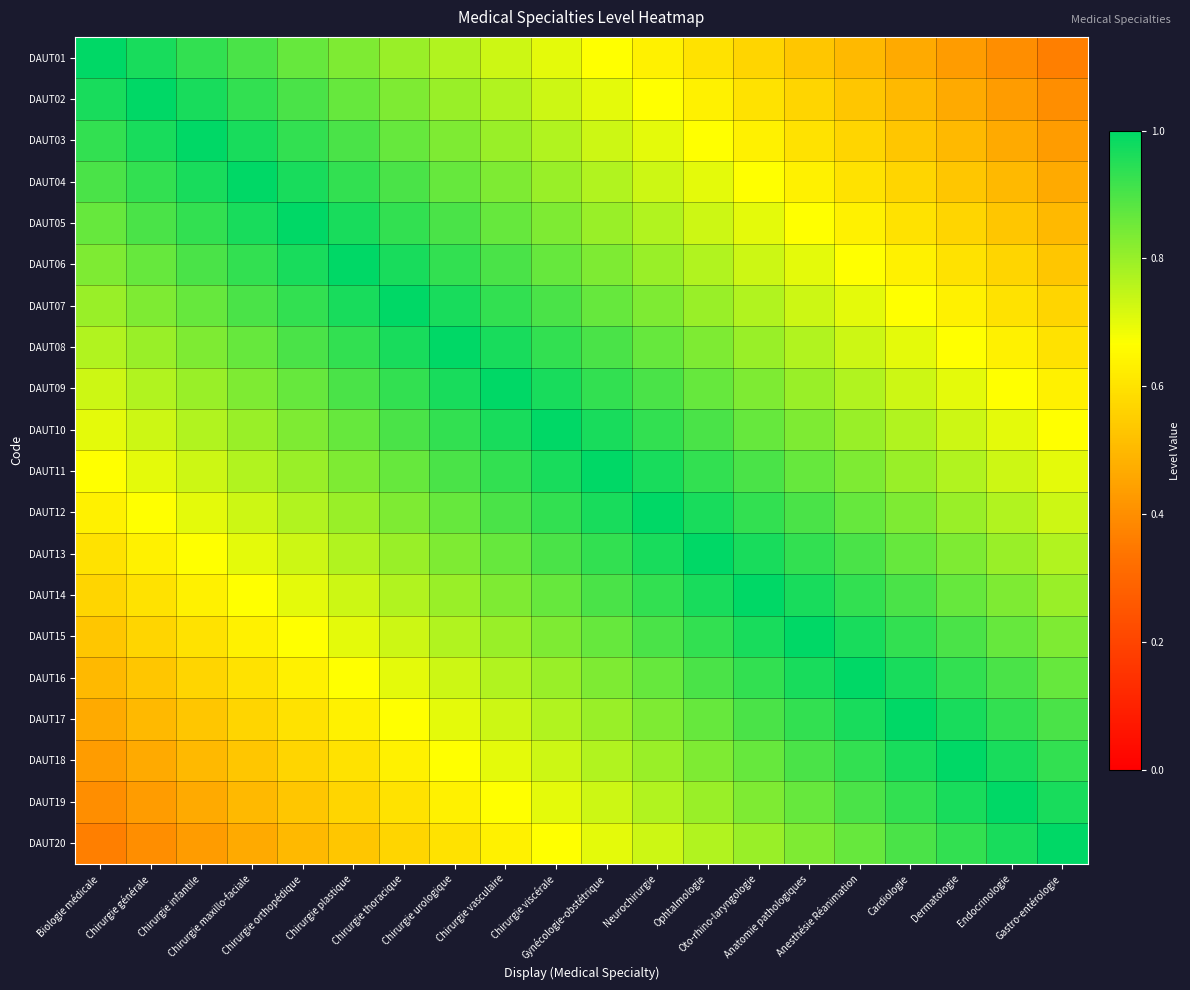

Reading left to right, list all the values displayed in this chart.

DAUT01: Biologie médicale=1.0	Chirurgie générale=1.0	Chirurgie infantile=0.9	Chirurgie maxillo-faciale=0.9	Chirurgie orthopédique=0.9	Chirurgie plastique=0.8	Chirurgie thoracique=0.8	Chirurgie urologique=0.8	Chirurgie vasculaire=0.7	Chirurgie viscérale=0.7	Gynécologie-obstétrique=0.7	Neurochirurgie=0.6	Ophtalmologie=0.6	Oto-rhino-laryngologie=0.6	Anatomie pathologiques=0.5	Anesthésie Réanimation=0.5	Cardiologie=0.5	Dermatologie=0.4	Endocrinologie=0.4	Gastro-entérologie=0.4
DAUT02: Biologie médicale=1.0	Chirurgie générale=1.0	Chirurgie infantile=1.0	Chirurgie maxillo-faciale=0.9	Chirurgie orthopédique=0.9	Chirurgie plastique=0.9	Chirurgie thoracique=0.8	Chirurgie urologique=0.8	Chirurgie vasculaire=0.8	Chirurgie viscérale=0.7	Gynécologie-obstétrique=0.7	Neurochirurgie=0.7	Ophtalmologie=0.6	Oto-rhino-laryngologie=0.6	Anatomie pathologiques=0.6	Anesthésie Réanimation=0.5	Cardiologie=0.5	Dermatologie=0.5	Endocrinologie=0.4	Gastro-entérologie=0.4
DAUT03: Biologie médicale=0.9	Chirurgie générale=1.0	Chirurgie infantile=1.0	Chirurgie maxillo-faciale=1.0	Chirurgie orthopédique=0.9	Chirurgie plastique=0.9	Chirurgie thoracique=0.9	Chirurgie urologique=0.8	Chirurgie vasculaire=0.8	Chirurgie viscérale=0.8	Gynécologie-obstétrique=0.7	Neurochirurgie=0.7	Ophtalmologie=0.7	Oto-rhino-laryngologie=0.6	Anatomie pathologiques=0.6	Anesthésie Réanimation=0.6	Cardiologie=0.5	Dermatologie=0.5	Endocrinologie=0.5	Gastro-entérologie=0.4
DAUT04: Biologie médicale=0.9	Chirurgie générale=0.9	Chirurgie infantile=1.0	Chirurgie maxillo-faciale=1.0	Chirurgie orthopédique=1.0	Chirurgie plastique=0.9	Chirurgie thoracique=0.9	Chirurgie urologique=0.9	Chirurgie vasculaire=0.8	Chirurgie viscérale=0.8	Gynécologie-obstétrique=0.8	Neurochirurgie=0.7	Ophtalmologie=0.7	Oto-rhino-laryngologie=0.7	Anatomie pathologiques=0.6	Anesthésie Réanimation=0.6	Cardiologie=0.6	Dermatologie=0.5	Endocrinologie=0.5	Gastro-entérologie=0.5
DAUT05: Biologie médicale=0.9	Chirurgie générale=0.9	Chirurgie infantile=0.9	Chirurgie maxillo-faciale=1.0	Chirurgie orthopédique=1.0	Chirurgie plastique=1.0	Chirurgie thoracique=0.9	Chirurgie urologique=0.9	Chirurgie vasculaire=0.9	Chirurgie viscérale=0.8	Gynécologie-obstétrique=0.8	Neurochirurgie=0.8	Ophtalmologie=0.7	Oto-rhino-laryngologie=0.7	Anatomie pathologiques=0.7	Anesthésie Réanimation=0.6	Cardiologie=0.6	Dermatologie=0.6	Endocrinologie=0.5	Gastro-entérologie=0.5
DAUT06: Biologie médicale=0.8	Chirurgie générale=0.9	Chirurgie infantile=0.9	Chirurgie maxillo-faciale=0.9	Chirurgie orthopédique=1.0	Chirurgie plastique=1.0	Chirurgie thoracique=1.0	Chirurgie urologique=0.9	Chirurgie vasculaire=0.9	Chirurgie viscérale=0.9	Gynécologie-obstétrique=0.8	Neurochirurgie=0.8	Ophtalmologie=0.8	Oto-rhino-laryngologie=0.7	Anatomie pathologiques=0.7	Anesthésie Réanimation=0.7	Cardiologie=0.6	Dermatologie=0.6	Endocrinologie=0.6	Gastro-entérologie=0.5
DAUT07: Biologie médicale=0.8	Chirurgie générale=0.8	Chirurgie infantile=0.9	Chirurgie maxillo-faciale=0.9	Chirurgie orthopédique=0.9	Chirurgie plastique=1.0	Chirurgie thoracique=1.0	Chirurgie urologique=1.0	Chirurgie vasculaire=0.9	Chirurgie viscérale=0.9	Gynécologie-obstétrique=0.9	Neurochirurgie=0.8	Ophtalmologie=0.8	Oto-rhino-laryngologie=0.8	Anatomie pathologiques=0.7	Anesthésie Réanimation=0.7	Cardiologie=0.7	Dermatologie=0.6	Endocrinologie=0.6	Gastro-entérologie=0.6
DAUT08: Biologie médicale=0.8	Chirurgie générale=0.8	Chirurgie infantile=0.8	Chirurgie maxillo-faciale=0.9	Chirurgie orthopédique=0.9	Chirurgie plastique=0.9	Chirurgie thoracique=1.0	Chirurgie urologique=1.0	Chirurgie vasculaire=1.0	Chirurgie viscérale=0.9	Gynécologie-obstétrique=0.9	Neurochirurgie=0.9	Ophtalmologie=0.8	Oto-rhino-laryngologie=0.8	Anatomie pathologiques=0.8	Anesthésie Réanimation=0.7	Cardiologie=0.7	Dermatologie=0.7	Endocrinologie=0.6	Gastro-entérologie=0.6
DAUT09: Biologie médicale=0.7	Chirurgie générale=0.8	Chirurgie infantile=0.8	Chirurgie maxillo-faciale=0.8	Chirurgie orthopédique=0.9	Chirurgie plastique=0.9	Chirurgie thoracique=0.9	Chirurgie urologique=1.0	Chirurgie vasculaire=1.0	Chirurgie viscérale=1.0	Gynécologie-obstétrique=0.9	Neurochirurgie=0.9	Ophtalmologie=0.9	Oto-rhino-laryngologie=0.8	Anatomie pathologiques=0.8	Anesthésie Réanimation=0.8	Cardiologie=0.7	Dermatologie=0.7	Endocrinologie=0.7	Gastro-entérologie=0.6
DAUT10: Biologie médicale=0.7	Chirurgie générale=0.7	Chirurgie infantile=0.8	Chirurgie maxillo-faciale=0.8	Chirurgie orthopédique=0.8	Chirurgie plastique=0.9	Chirurgie thoracique=0.9	Chirurgie urologique=0.9	Chirurgie vasculaire=1.0	Chirurgie viscérale=1.0	Gynécologie-obstétrique=1.0	Neurochirurgie=0.9	Ophtalmologie=0.9	Oto-rhino-laryngologie=0.9	Anatomie pathologiques=0.8	Anesthésie Réanimation=0.8	Cardiologie=0.8	Dermatologie=0.7	Endocrinologie=0.7	Gastro-entérologie=0.7
DAUT11: Biologie médicale=0.7	Chirurgie générale=0.7	Chirurgie infantile=0.7	Chirurgie maxillo-faciale=0.8	Chirurgie orthopédique=0.8	Chirurgie plastique=0.8	Chirurgie thoracique=0.9	Chirurgie urologique=0.9	Chirurgie vasculaire=0.9	Chirurgie viscérale=1.0	Gynécologie-obstétrique=1.0	Neurochirurgie=1.0	Ophtalmologie=0.9	Oto-rhino-laryngologie=0.9	Anatomie pathologiques=0.9	Anesthésie Réanimation=0.8	Cardiologie=0.8	Dermatologie=0.8	Endocrinologie=0.7	Gastro-entérologie=0.7
DAUT12: Biologie médicale=0.6	Chirurgie générale=0.7	Chirurgie infantile=0.7	Chirurgie maxillo-faciale=0.7	Chirurgie orthopédique=0.8	Chirurgie plastique=0.8	Chirurgie thoracique=0.8	Chirurgie urologique=0.9	Chirurgie vasculaire=0.9	Chirurgie viscérale=0.9	Gynécologie-obstétrique=1.0	Neurochirurgie=1.0	Ophtalmologie=1.0	Oto-rhino-laryngologie=0.9	Anatomie pathologiques=0.9	Anesthésie Réanimation=0.9	Cardiologie=0.8	Dermatologie=0.8	Endocrinologie=0.8	Gastro-entérologie=0.7
DAUT13: Biologie médicale=0.6	Chirurgie générale=0.6	Chirurgie infantile=0.7	Chirurgie maxillo-faciale=0.7	Chirurgie orthopédique=0.7	Chirurgie plastique=0.8	Chirurgie thoracique=0.8	Chirurgie urologique=0.8	Chirurgie vasculaire=0.9	Chirurgie viscérale=0.9	Gynécologie-obstétrique=0.9	Neurochirurgie=1.0	Ophtalmologie=1.0	Oto-rhino-laryngologie=1.0	Anatomie pathologiques=0.9	Anesthésie Réanimation=0.9	Cardiologie=0.9	Dermatologie=0.8	Endocrinologie=0.8	Gastro-entérologie=0.8
DAUT14: Biologie médicale=0.6	Chirurgie générale=0.6	Chirurgie infantile=0.6	Chirurgie maxillo-faciale=0.7	Chirurgie orthopédique=0.7	Chirurgie plastique=0.7	Chirurgie thoracique=0.8	Chirurgie urologique=0.8	Chirurgie vasculaire=0.8	Chirurgie viscérale=0.9	Gynécologie-obstétrique=0.9	Neurochirurgie=0.9	Ophtalmologie=1.0	Oto-rhino-laryngologie=1.0	Anatomie pathologiques=1.0	Anesthésie Réanimation=0.9	Cardiologie=0.9	Dermatologie=0.9	Endocrinologie=0.8	Gastro-entérologie=0.8
DAUT15: Biologie médicale=0.5	Chirurgie générale=0.6	Chirurgie infantile=0.6	Chirurgie maxillo-faciale=0.6	Chirurgie orthopédique=0.7	Chirurgie plastique=0.7	Chirurgie thoracique=0.7	Chirurgie urologique=0.8	Chirurgie vasculaire=0.8	Chirurgie viscérale=0.8	Gynécologie-obstétrique=0.9	Neurochirurgie=0.9	Ophtalmologie=0.9	Oto-rhino-laryngologie=1.0	Anatomie pathologiques=1.0	Anesthésie Réanimation=1.0	Cardiologie=0.9	Dermatologie=0.9	Endocrinologie=0.9	Gastro-entérologie=0.8
DAUT16: Biologie médicale=0.5	Chirurgie générale=0.5	Chirurgie infantile=0.6	Chirurgie maxillo-faciale=0.6	Chirurgie orthopédique=0.6	Chirurgie plastique=0.7	Chirurgie thoracique=0.7	Chirurgie urologique=0.7	Chirurgie vasculaire=0.8	Chirurgie viscérale=0.8	Gynécologie-obstétrique=0.8	Neurochirurgie=0.9	Ophtalmologie=0.9	Oto-rhino-laryngologie=0.9	Anatomie pathologiques=1.0	Anesthésie Réanimation=1.0	Cardiologie=1.0	Dermatologie=0.9	Endocrinologie=0.9	Gastro-entérologie=0.9
DAUT17: Biologie médicale=0.5	Chirurgie générale=0.5	Chirurgie infantile=0.5	Chirurgie maxillo-faciale=0.6	Chirurgie orthopédique=0.6	Chirurgie plastique=0.6	Chirurgie thoracique=0.7	Chirurgie urologique=0.7	Chirurgie vasculaire=0.7	Chirurgie viscérale=0.8	Gynécologie-obstétrique=0.8	Neurochirurgie=0.8	Ophtalmologie=0.9	Oto-rhino-laryngologie=0.9	Anatomie pathologiques=0.9	Anesthésie Réanimation=1.0	Cardiologie=1.0	Dermatologie=1.0	Endocrinologie=0.9	Gastro-entérologie=0.9
DAUT18: Biologie médicale=0.4	Chirurgie générale=0.5	Chirurgie infantile=0.5	Chirurgie maxillo-faciale=0.5	Chirurgie orthopédique=0.6	Chirurgie plastique=0.6	Chirurgie thoracique=0.6	Chirurgie urologique=0.7	Chirurgie vasculaire=0.7	Chirurgie viscérale=0.7	Gynécologie-obstétrique=0.8	Neurochirurgie=0.8	Ophtalmologie=0.8	Oto-rhino-laryngologie=0.9	Anatomie pathologiques=0.9	Anesthésie Réanimation=0.9	Cardiologie=1.0	Dermatologie=1.0	Endocrinologie=1.0	Gastro-entérologie=0.9
DAUT19: Biologie médicale=0.4	Chirurgie générale=0.4	Chirurgie infantile=0.5	Chirurgie maxillo-faciale=0.5	Chirurgie orthopédique=0.5	Chirurgie plastique=0.6	Chirurgie thoracique=0.6	Chirurgie urologique=0.6	Chirurgie vasculaire=0.7	Chirurgie viscérale=0.7	Gynécologie-obstétrique=0.7	Neurochirurgie=0.8	Ophtalmologie=0.8	Oto-rhino-laryngologie=0.8	Anatomie pathologiques=0.9	Anesthésie Réanimation=0.9	Cardiologie=0.9	Dermatologie=1.0	Endocrinologie=1.0	Gastro-entérologie=1.0
DAUT20: Biologie médicale=0.4	Chirurgie générale=0.4	Chirurgie infantile=0.4	Chirurgie maxillo-faciale=0.5	Chirurgie orthopédique=0.5	Chirurgie plastique=0.5	Chirurgie thoracique=0.6	Chirurgie urologique=0.6	Chirurgie vasculaire=0.6	Chirurgie viscérale=0.7	Gynécologie-obstétrique=0.7	Neurochirurgie=0.7	Ophtalmologie=0.8	Oto-rhino-laryngologie=0.8	Anatomie pathologiques=0.8	Anesthésie Réanimation=0.9	Cardiologie=0.9	Dermatologie=0.9	Endocrinologie=1.0	Gastro-entérologie=1.0